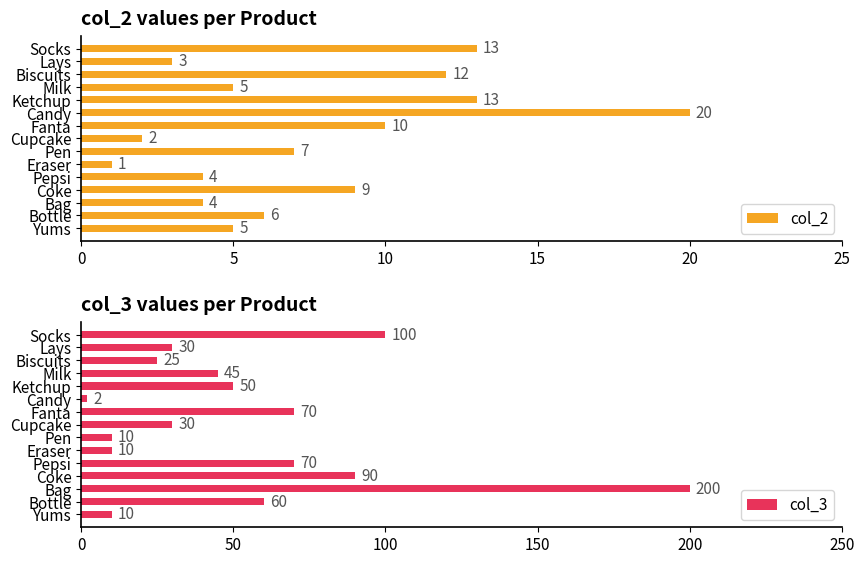

Does the chart contain any negative values?

No